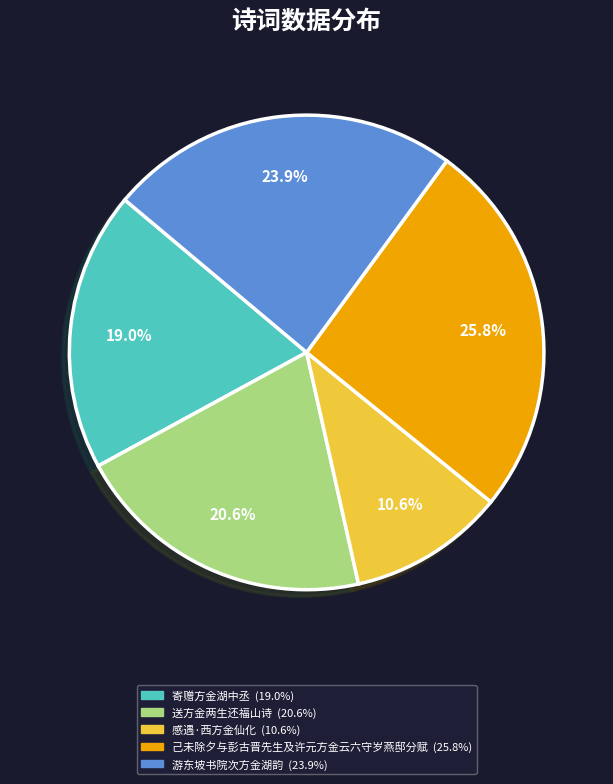

To the nearest percent, what percentage of the pie is 送方金两生还福山诗?

21%